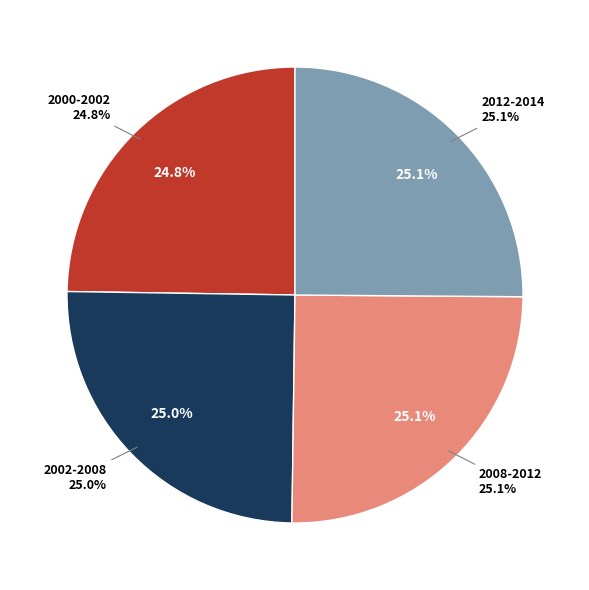

How many segments does this pie chart have?

4